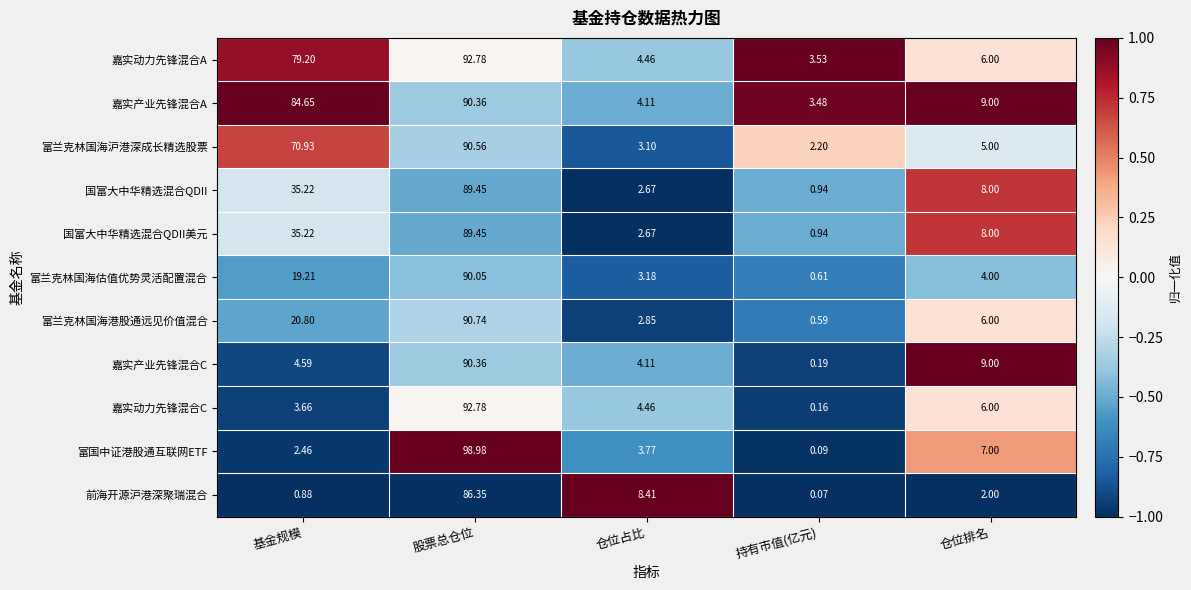

Where is 富兰克林国海沪港深成长精选股票 nearest to the value 46?

基金规模